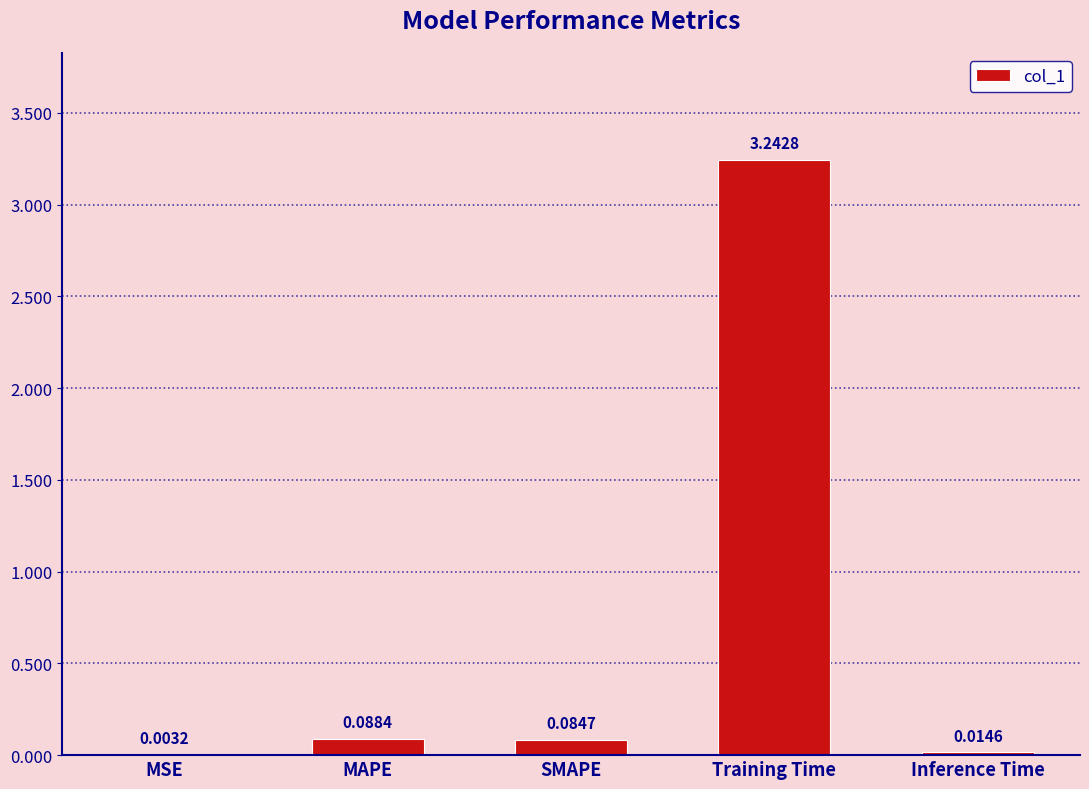

What is the sum of the values at Training Time and Inference Time?

3.3